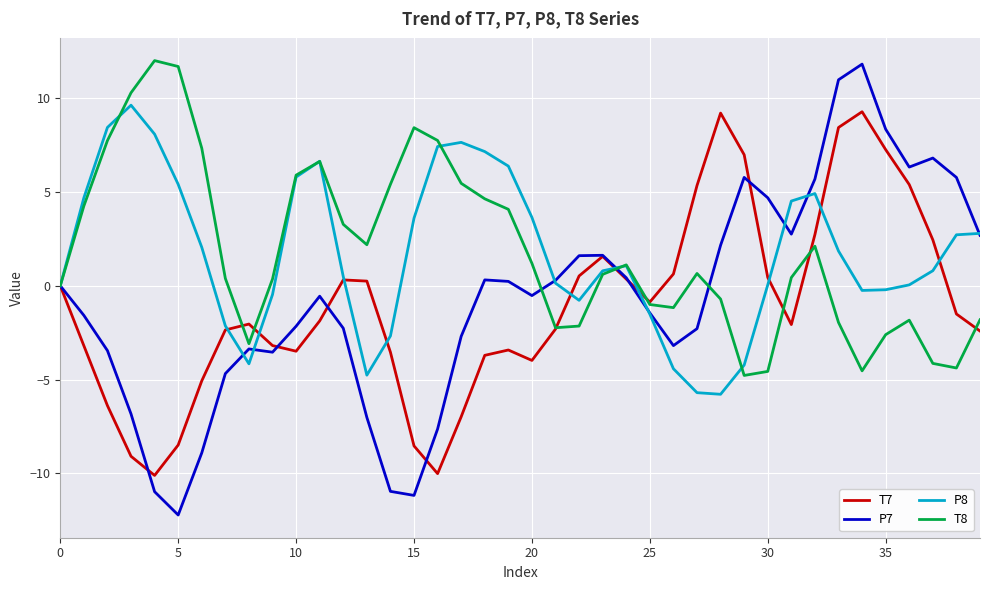

What is the maximum value for T7?

9.3